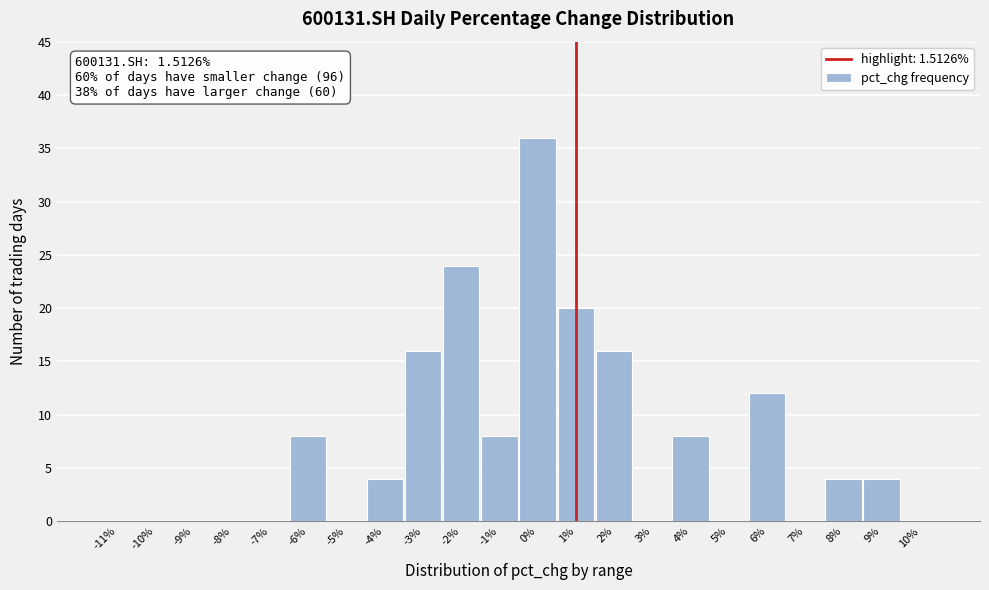

Reading left to right, list all the values displayed in this chart.

-11%=0	-10%=0	-9%=0	-8%=0	-7%=0	-6%=8	-5%=0	-4%=4	-3%=16	-2%=24	-1%=8	0%=36	1%=20	2%=16	3%=0	4%=8	5%=0	6%=12	7%=0	8%=4	9%=4	10%=0